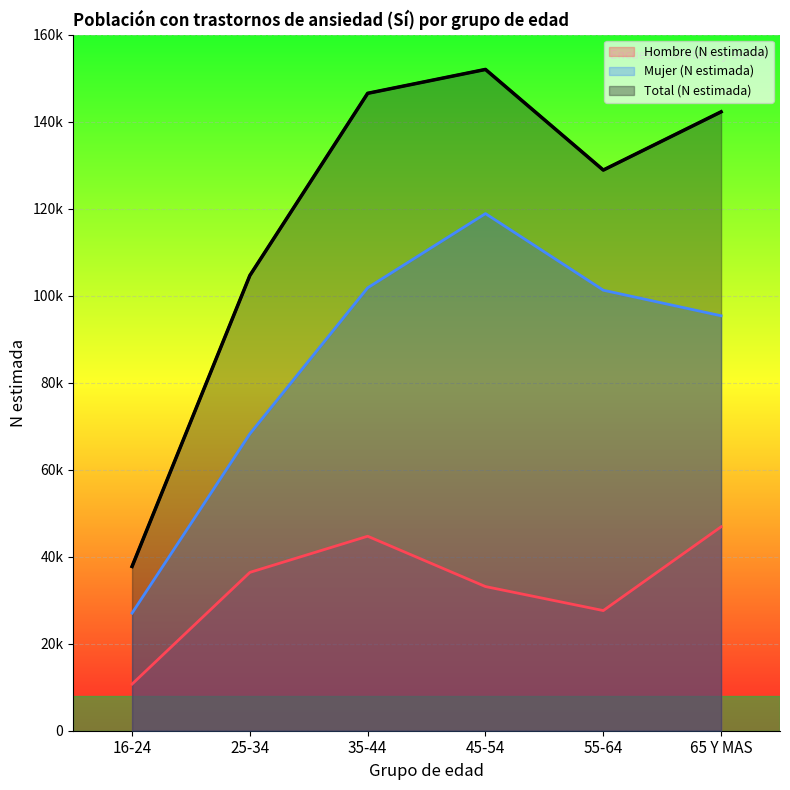

Which category has the lowest value in the Total (N estimada) series?

16-24